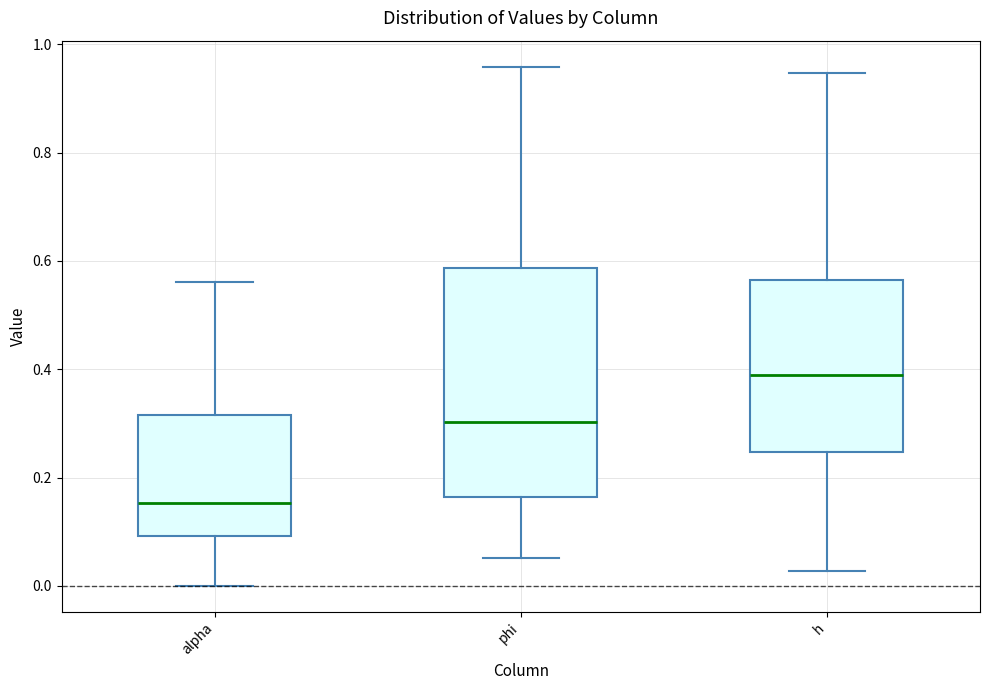

Where is the lower edge of the box for alpha on the y-axis? The values are not printed on the chart, so give them approximately, as read against the axis.

0.10